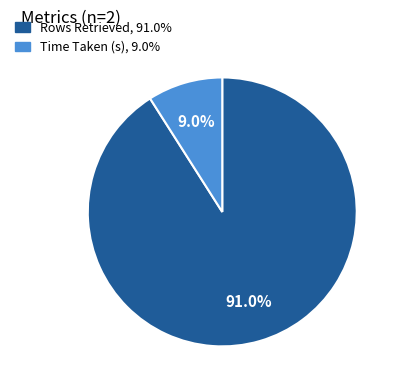

Between Time Taken (s) and Rows Retrieved, which is larger?

Rows Retrieved